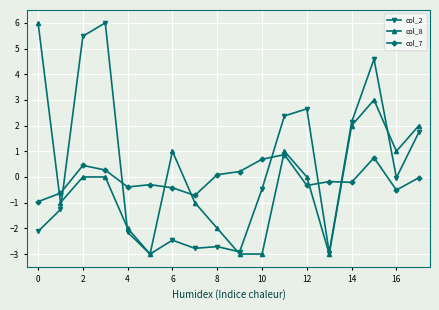

Which series ends up on top after the final intersection of col_7 and col_8?

col_8